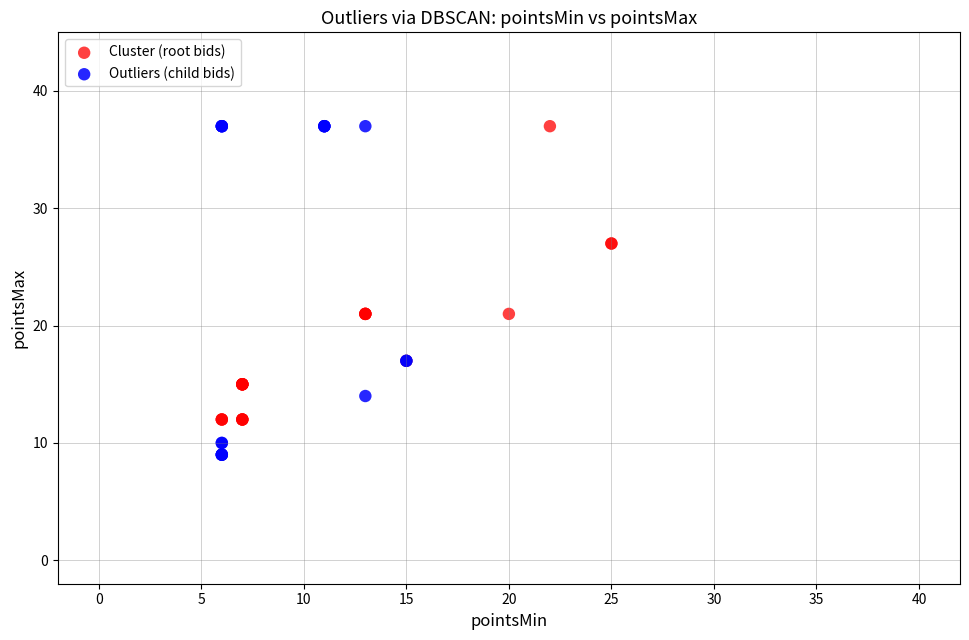

Which series has the largest Y range (max minus min)?

Outliers (child bids)